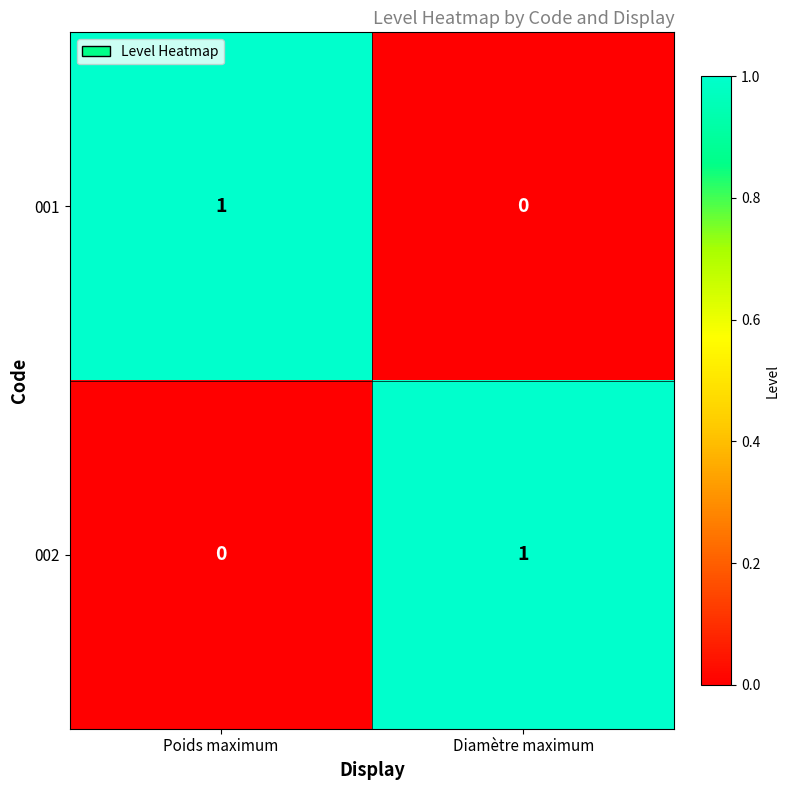

Reading left to right, what are all the values shown in this chart?

001: 1	0
002: 0	1